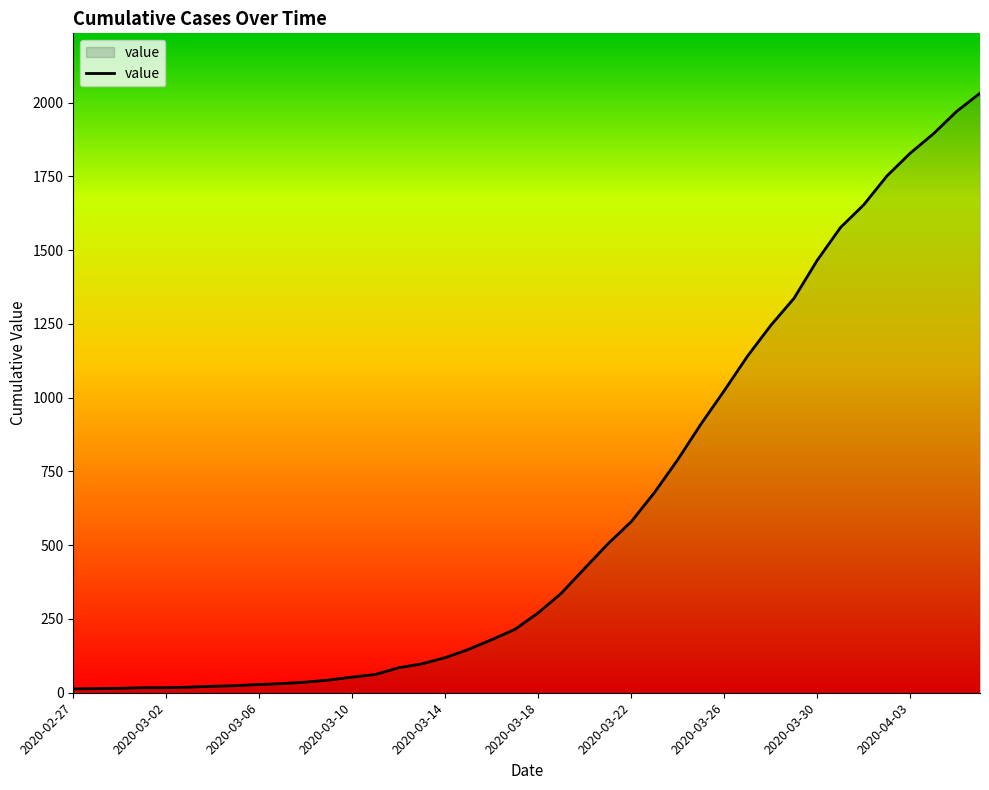

What is the greatest value displayed?

2032